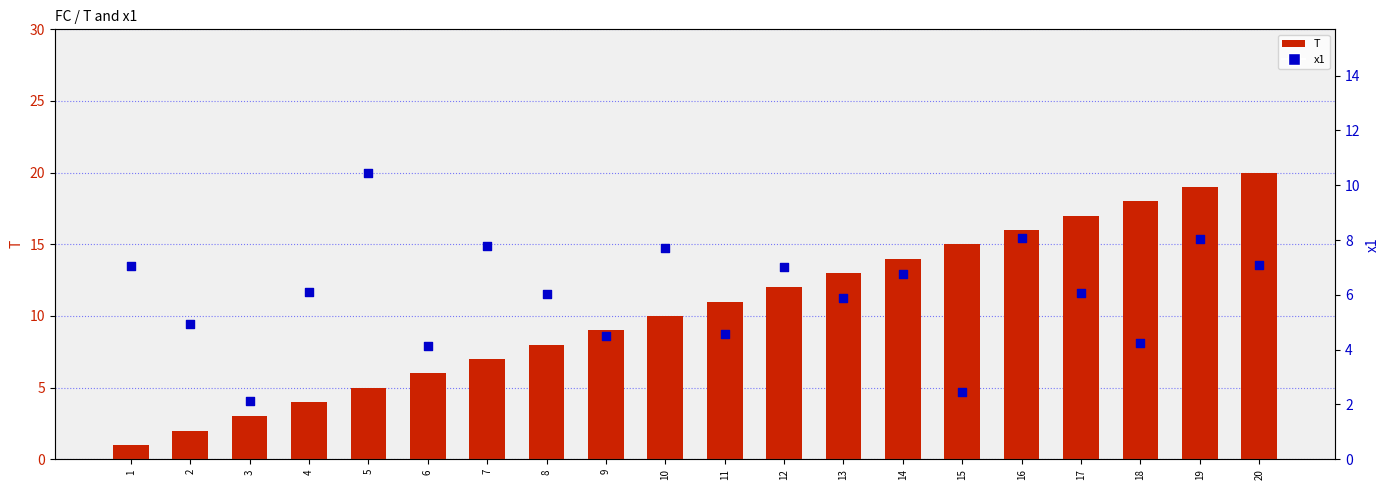

Which series contains the lowest Y value?

T